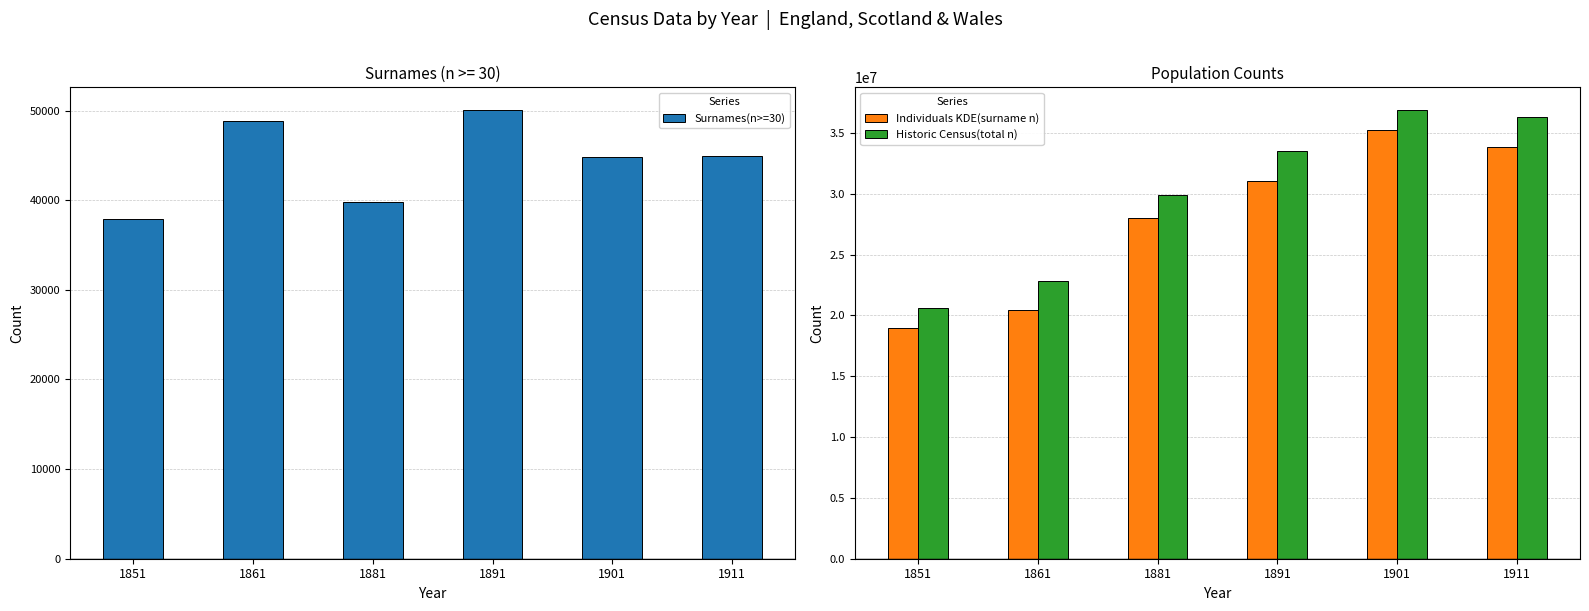

True or false: Historic Census(total n) has a value of 51759906 at 1891.

False